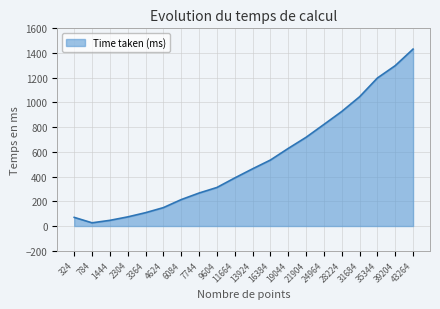

What is the change in value from 7744 to 43264?

+1165